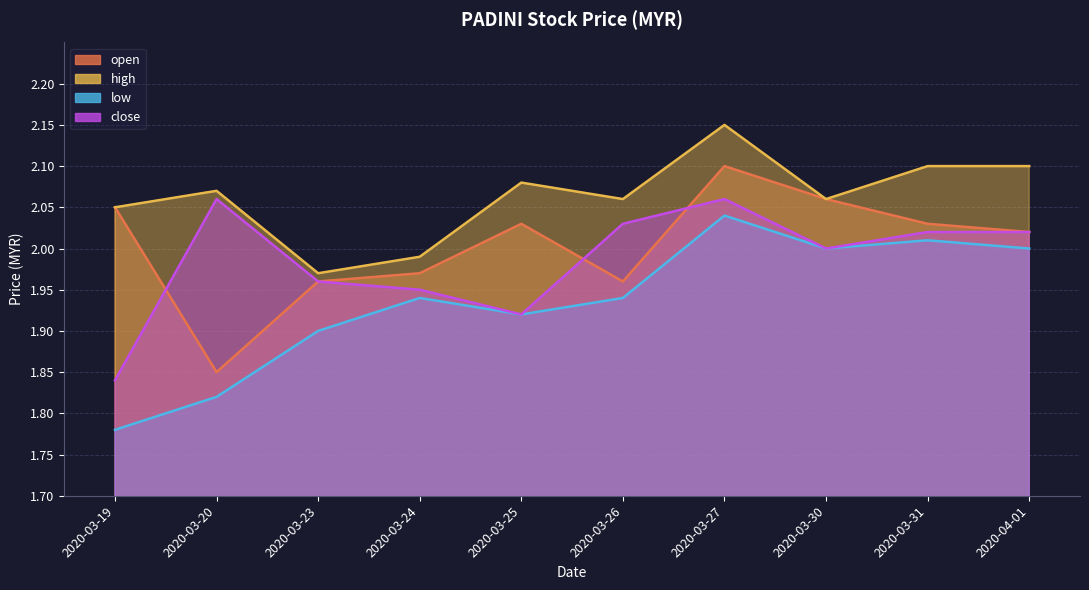

What is the difference between the maximum and second lowest values in the open series?

0.1